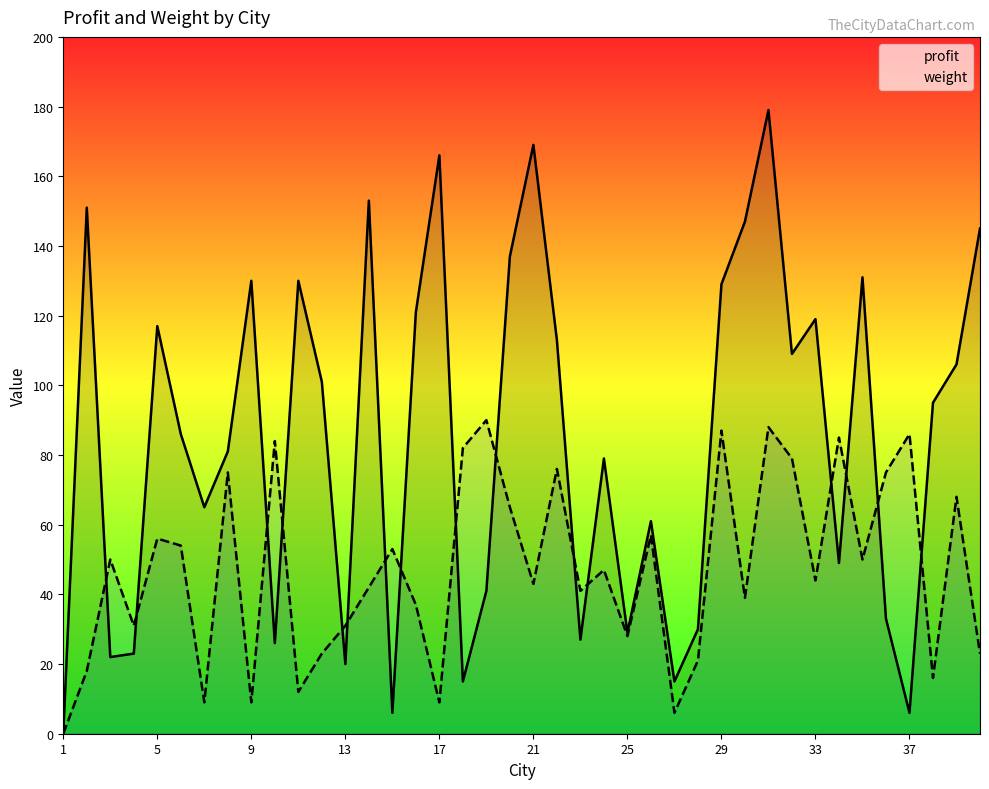

What is the sum of all profit values?

3362